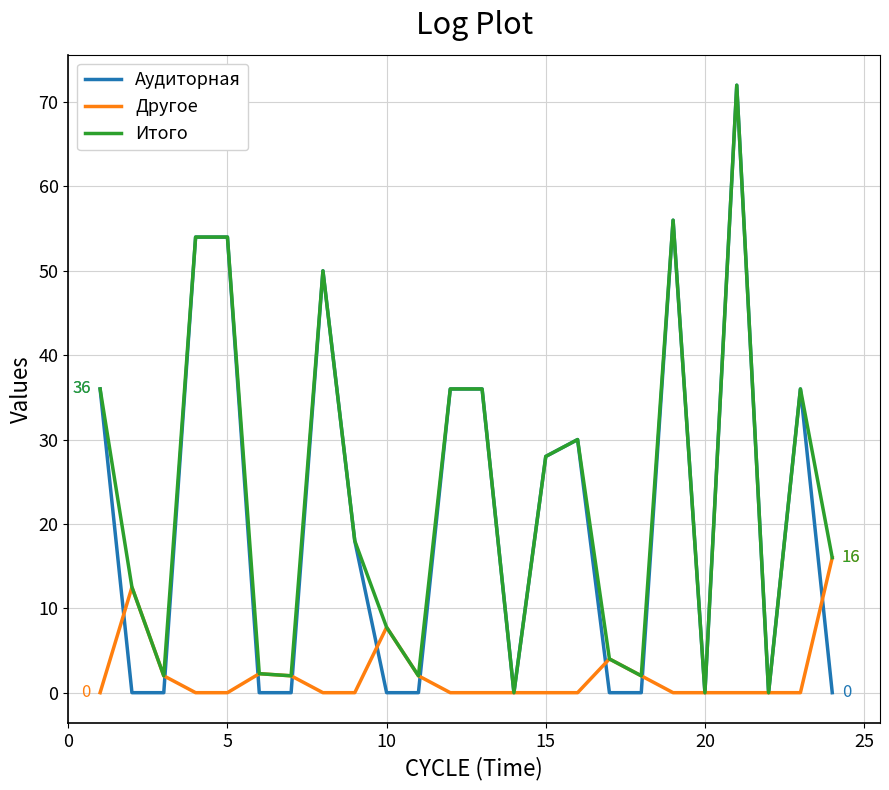

Does the chart display data point markers on the line(s)?

No